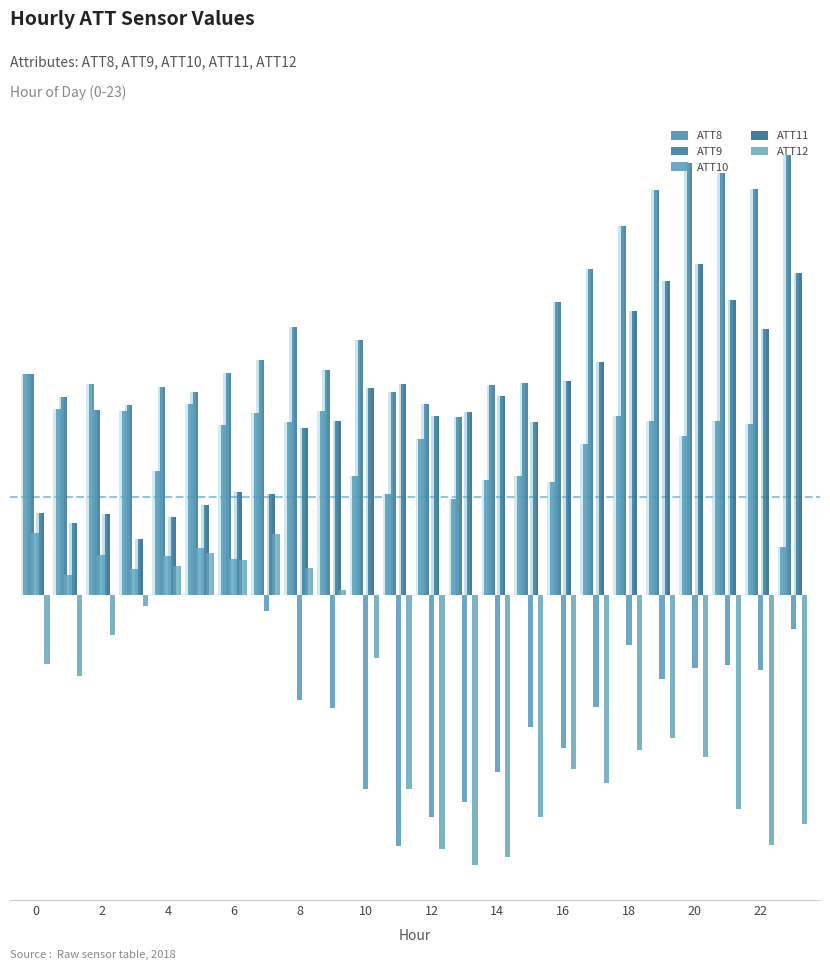

What is the value of the ATT11 bar at the 12th from the left?

7.5